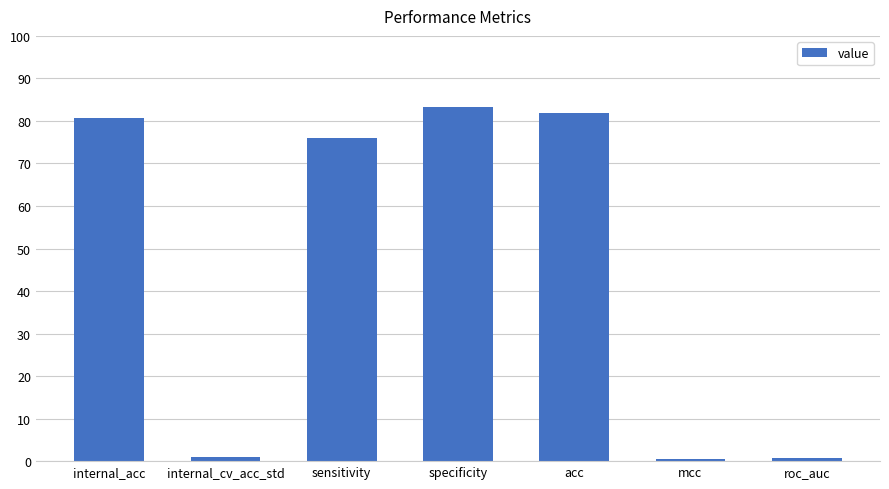

What is the sum of all values?

324.0